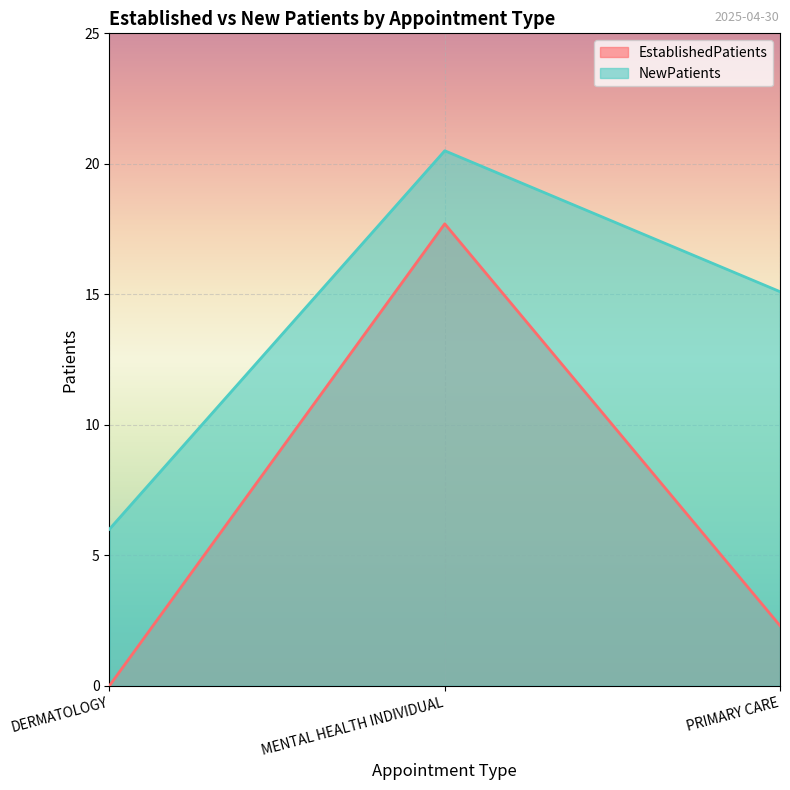

What is the average value of the NewPatients series?

13.9